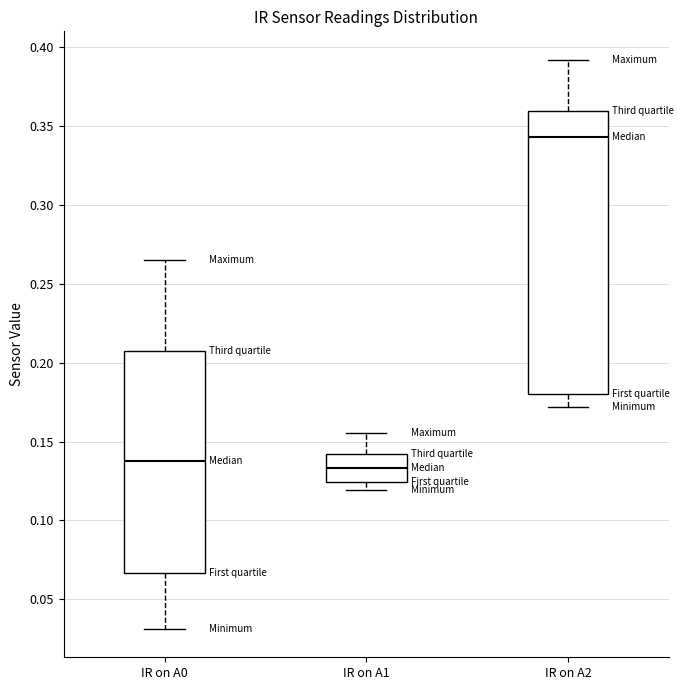

Reading left to right, read every box against the y-axis: the position of its median line, the range the box covers, and the ends of its whiskers. The values are not printed on the chart, so give them approximately, as read against the axis.

IR on A0: median 0.140, box 0.065 to 0.210, whiskers 0.030 to 0.265
IR on A1: median 0.135, box 0.125 to 0.140, whiskers 0.120 to 0.155
IR on A2: median 0.345, box 0.180 to 0.360, whiskers 0.170 to 0.390